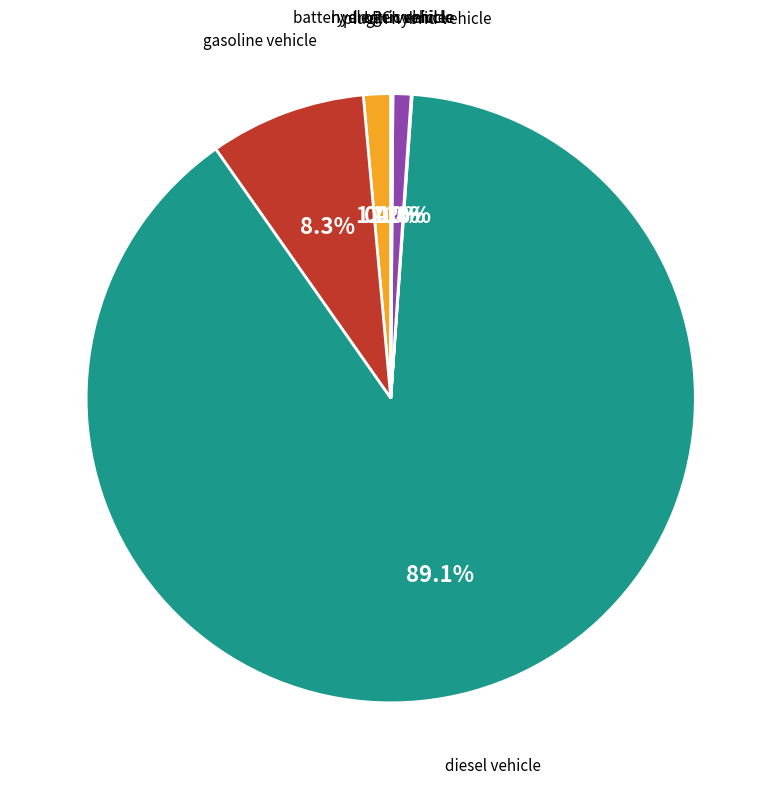

Count the number of slices in the pie.

7